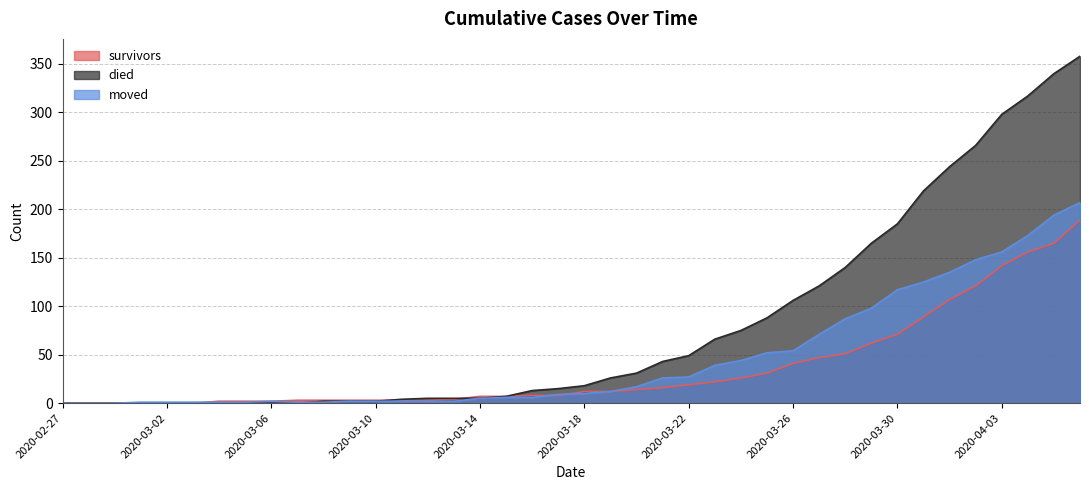

True or false: died and moved cross at least once.

True